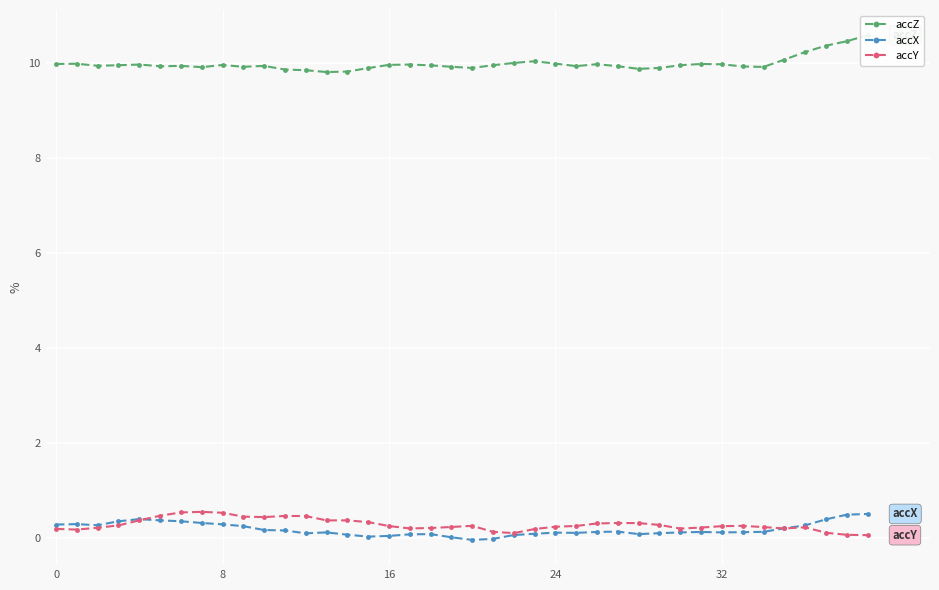

What value does the accX series have at 0?

0.3